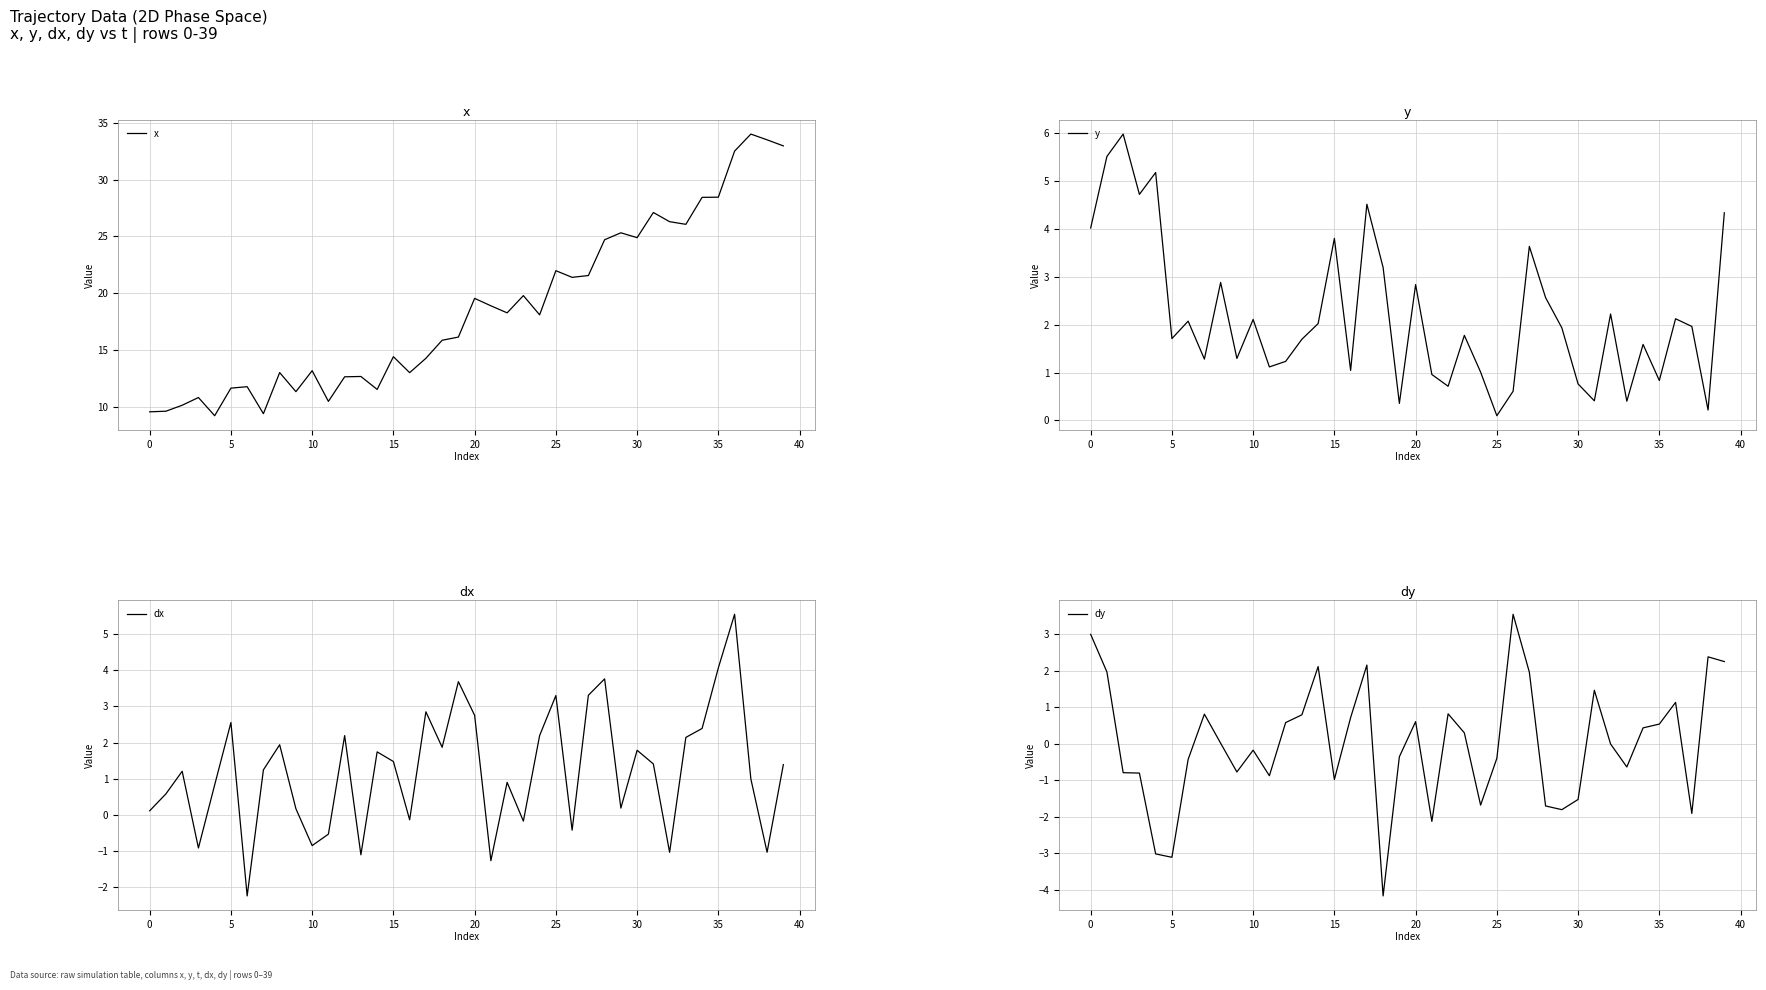

What are all the series names shown in the legend?

x, y, dx, dy